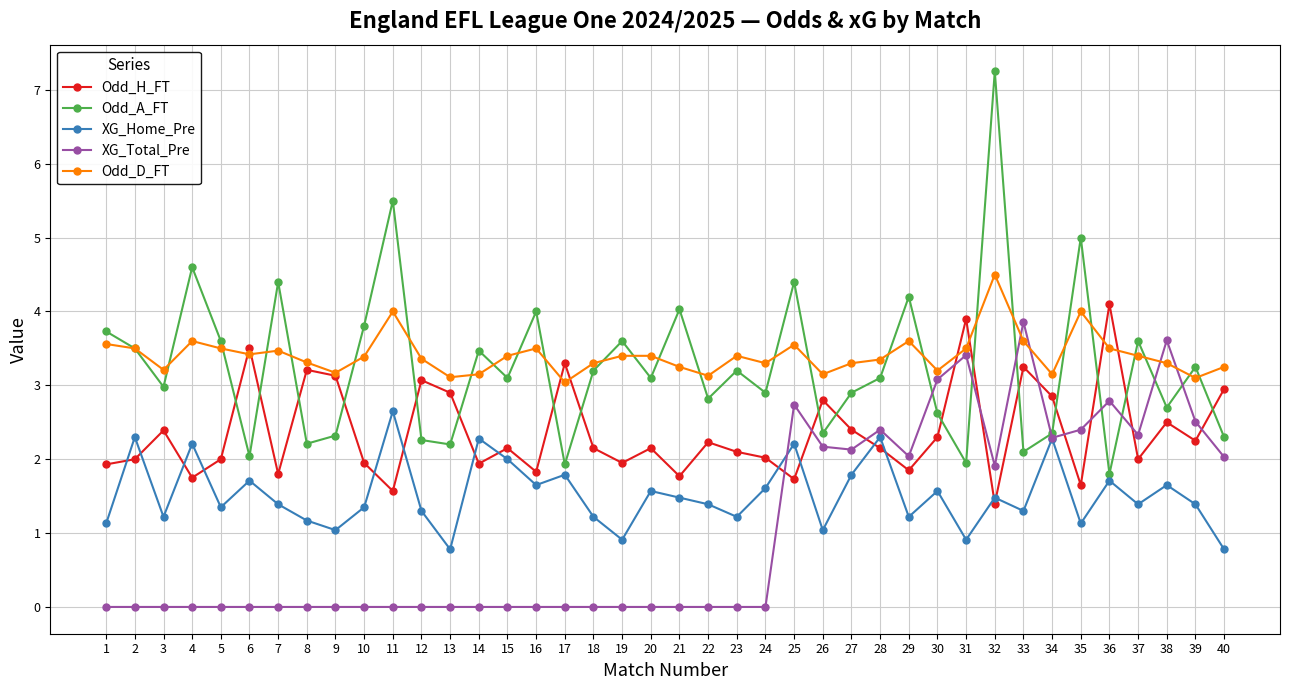

True or false: XG_Home_Pre and Odd_D_FT cross at least once.

False